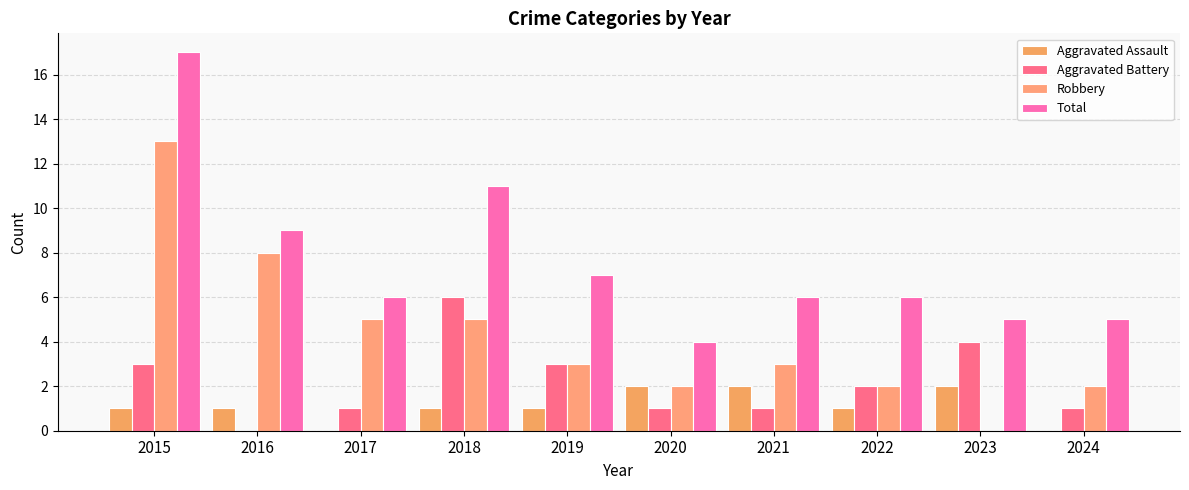

What is the difference between the Total values at 2016 and 2023?

4